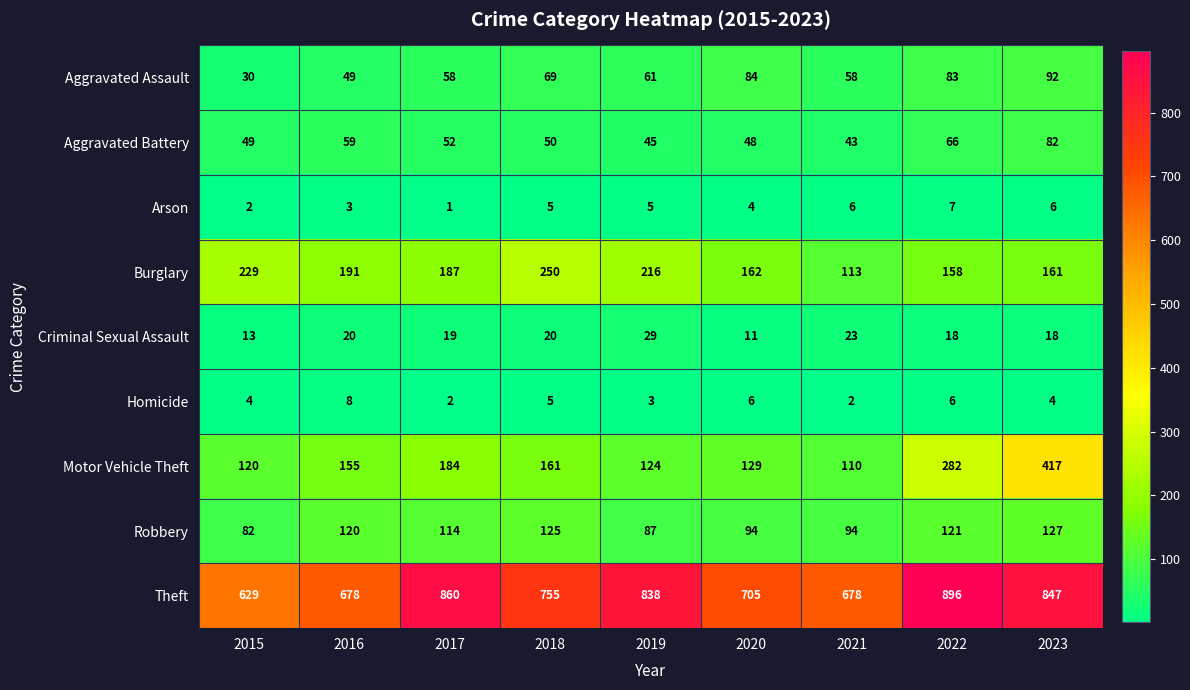

Which category has the highest value in the Robbery series?

2023